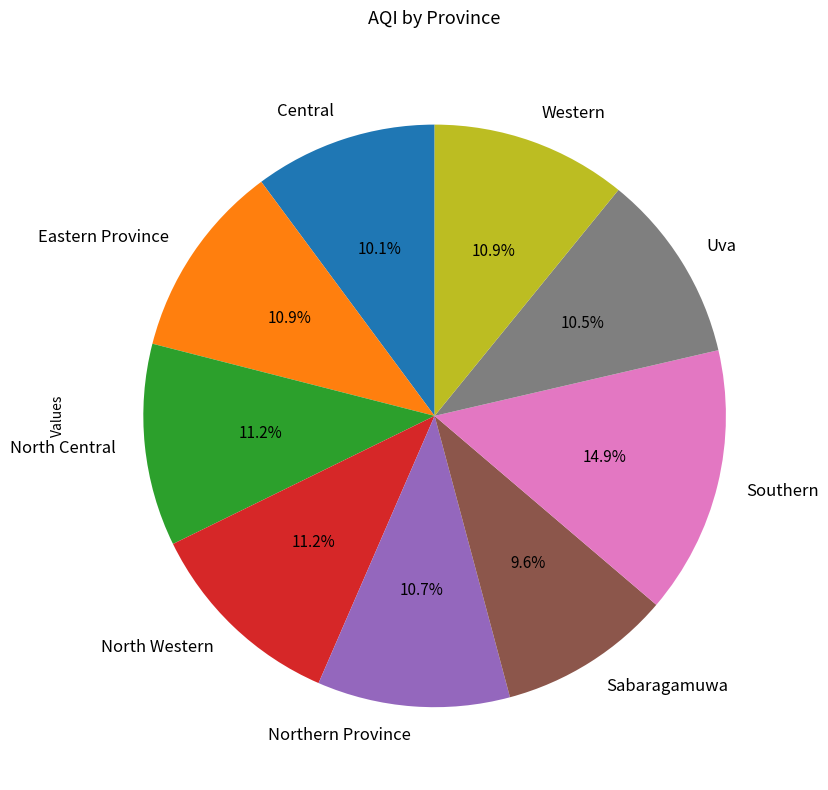

Approximately how many times larger is the value at Uva compared to Sabaragamuwa?

1.1